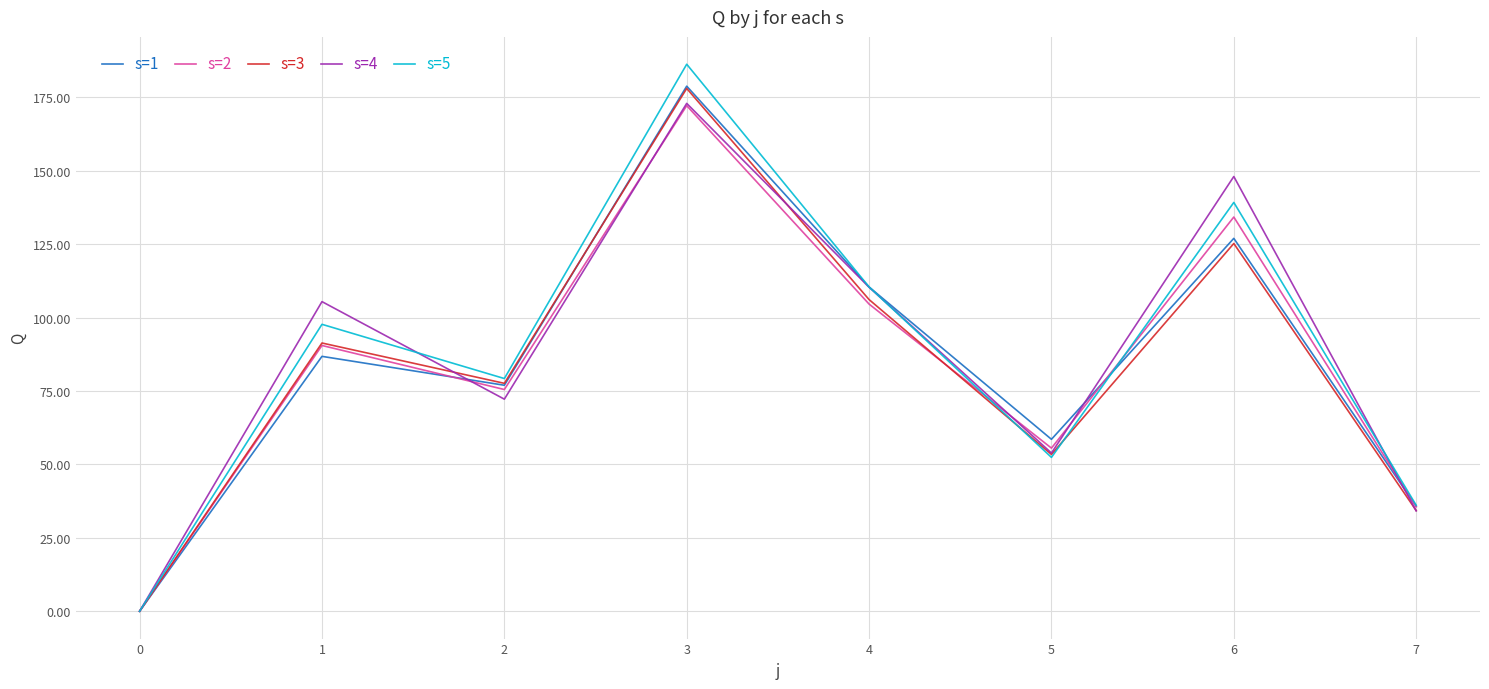

What are all the series names shown in the legend?

s=1, s=2, s=3, s=4, s=5